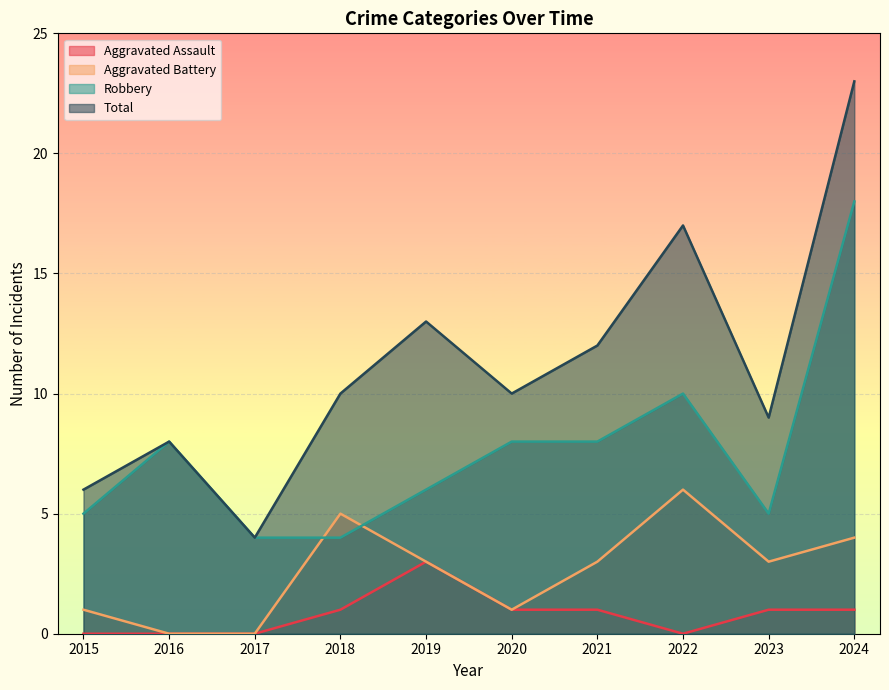

Count the number of data series in this chart.

4